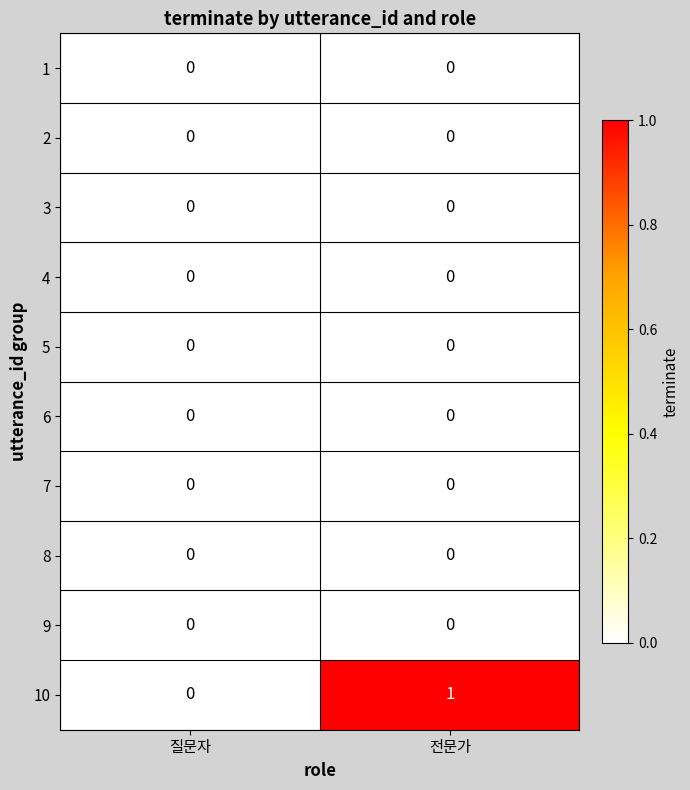

At which category is the sum across all series the highest?

전문가